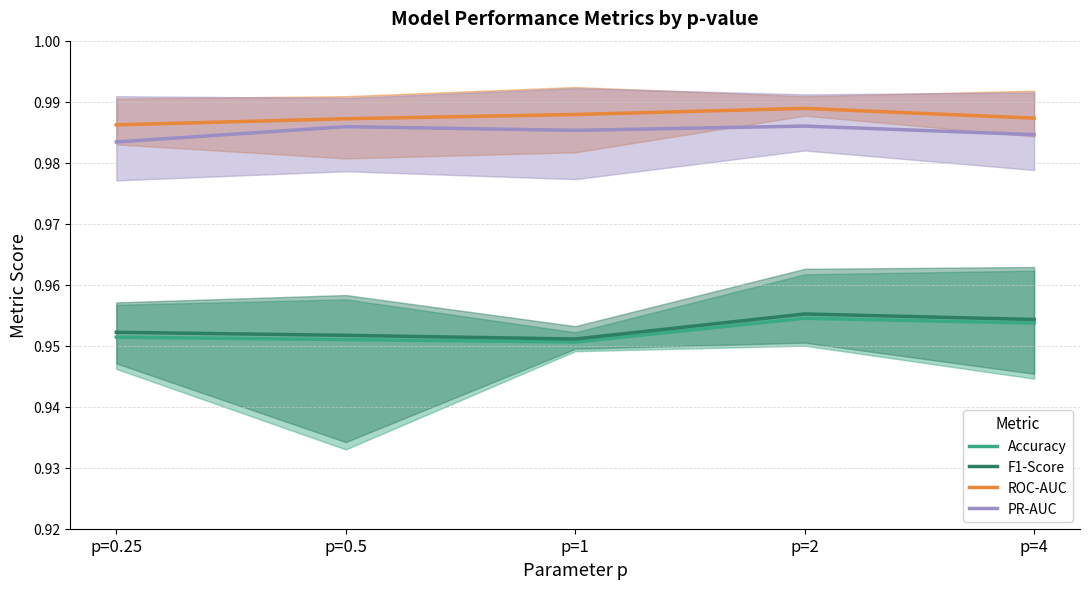

True or false: Accuracy and PR-AUC cross at least once.

False